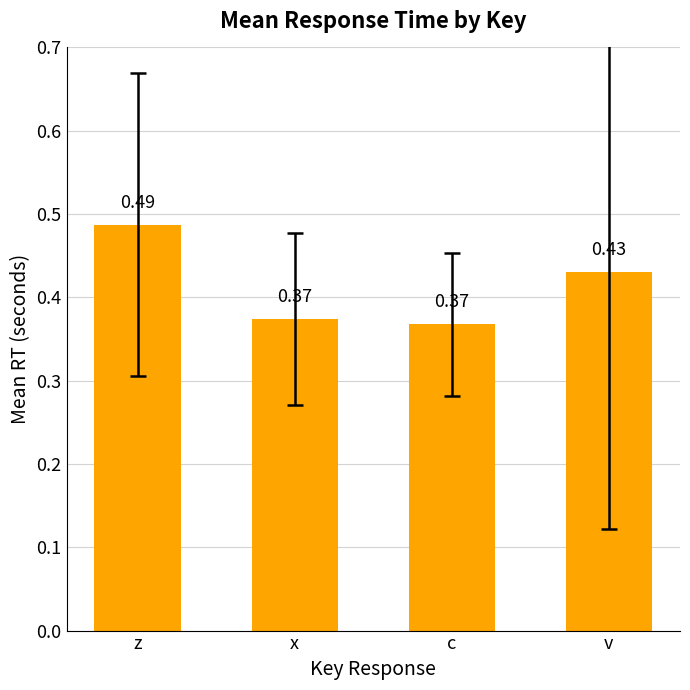

Does the chart contain stacked bars?

No